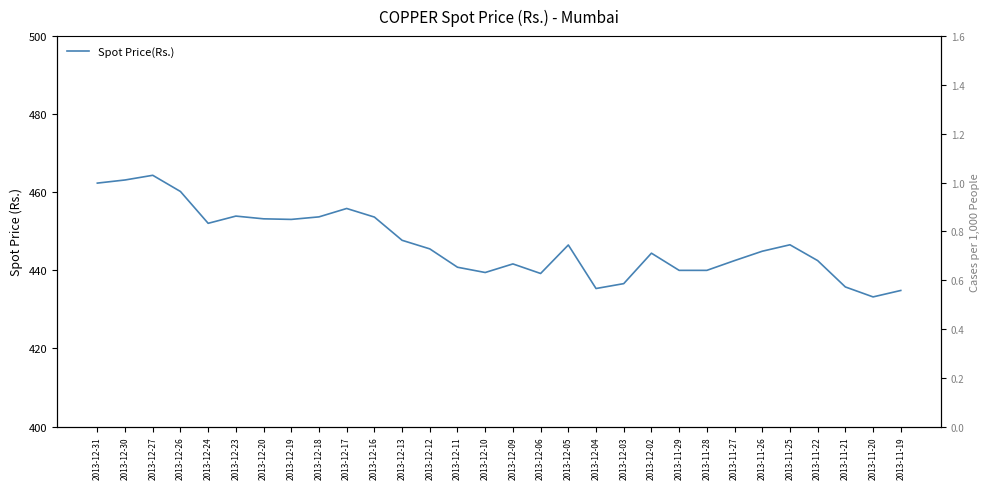

Reading right to left, what are all the values shown in this chart?

2013-11-19=434.9	2013-11-20=433.2	2013-11-21=435.8	2013-11-22=442.5	2013-11-25=446.6	2013-11-26=444.9	2013-11-27=442.5	2013-11-28=440.0	2013-11-29=440.0	2013-12-02=444.4	2013-12-03=436.6	2013-12-04=435.4	2013-12-05=446.5	2013-12-06=439.2	2013-12-09=441.6	2013-12-10=439.4	2013-12-11=440.8	2013-12-12=445.5	2013-12-13=447.7	2013-12-16=453.6	2013-12-17=455.9	2013-12-18=453.7	2013-12-19=453.1	2013-12-20=453.2	2013-12-23=453.9	2013-12-24=452.1	2013-12-26=460.2	2013-12-27=464.4	2013-12-30=463.1	2013-12-31=462.4